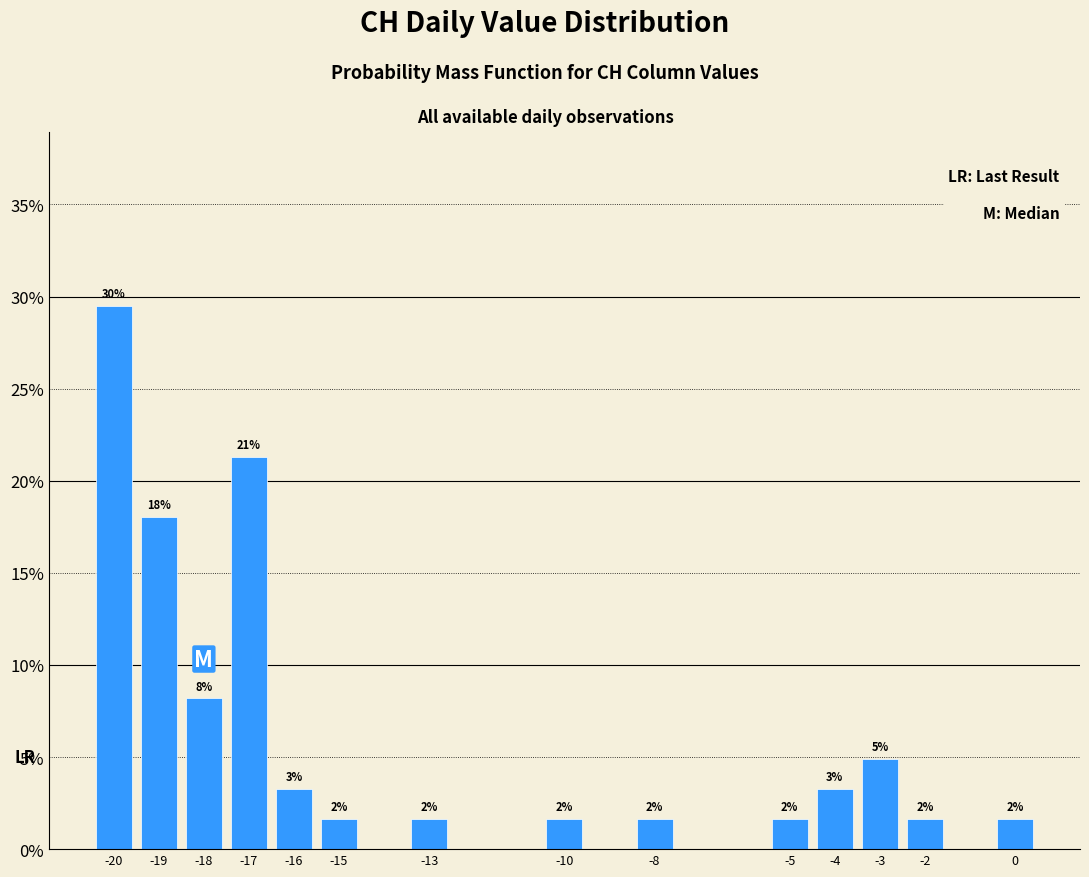

How many bars are there in total?

14